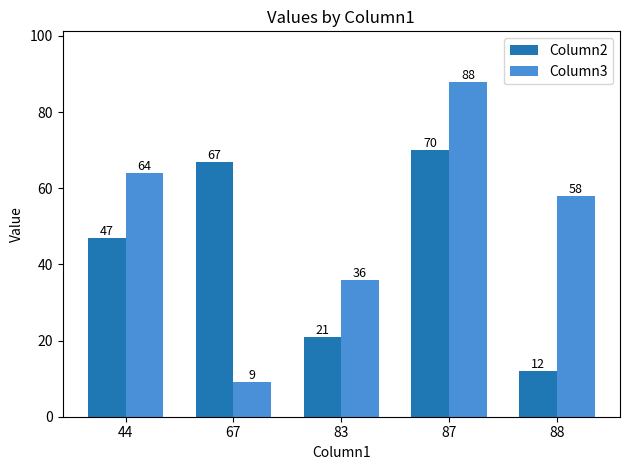

Where is Column2 nearest to the value 41?

44